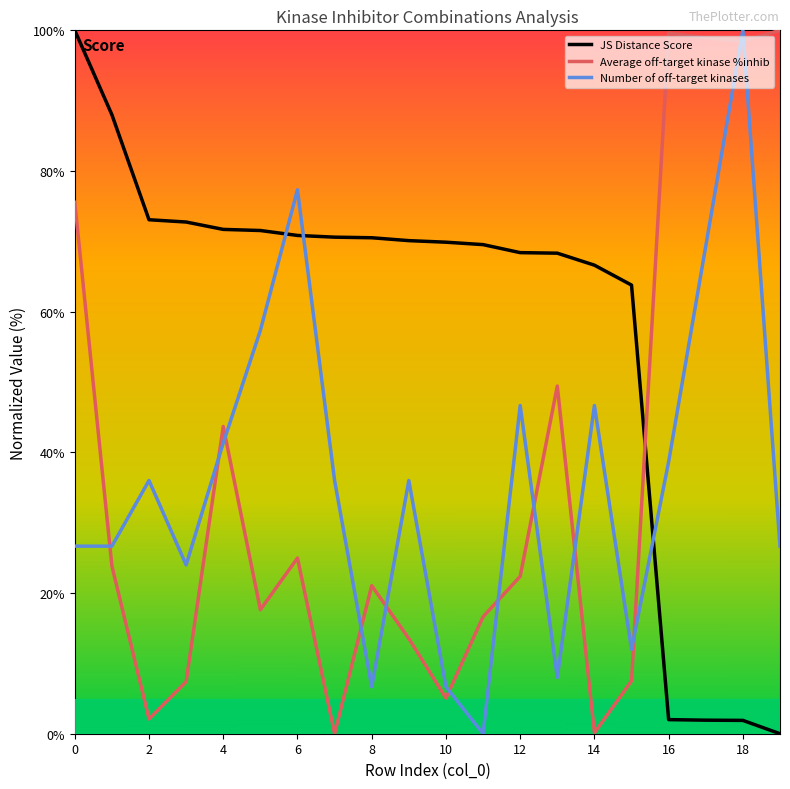

What is the maximum value shown in the chart?

100.0